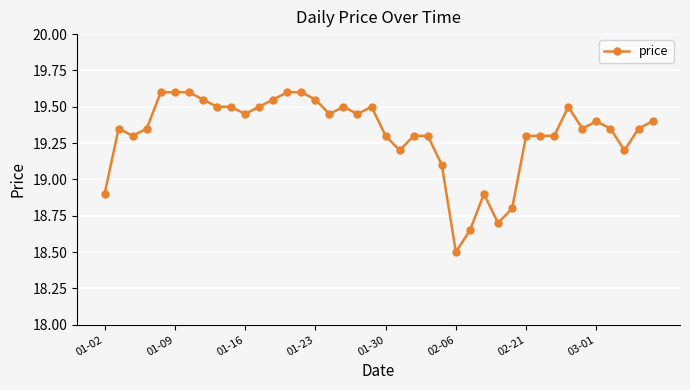

What is the smallest value displayed?

18.5